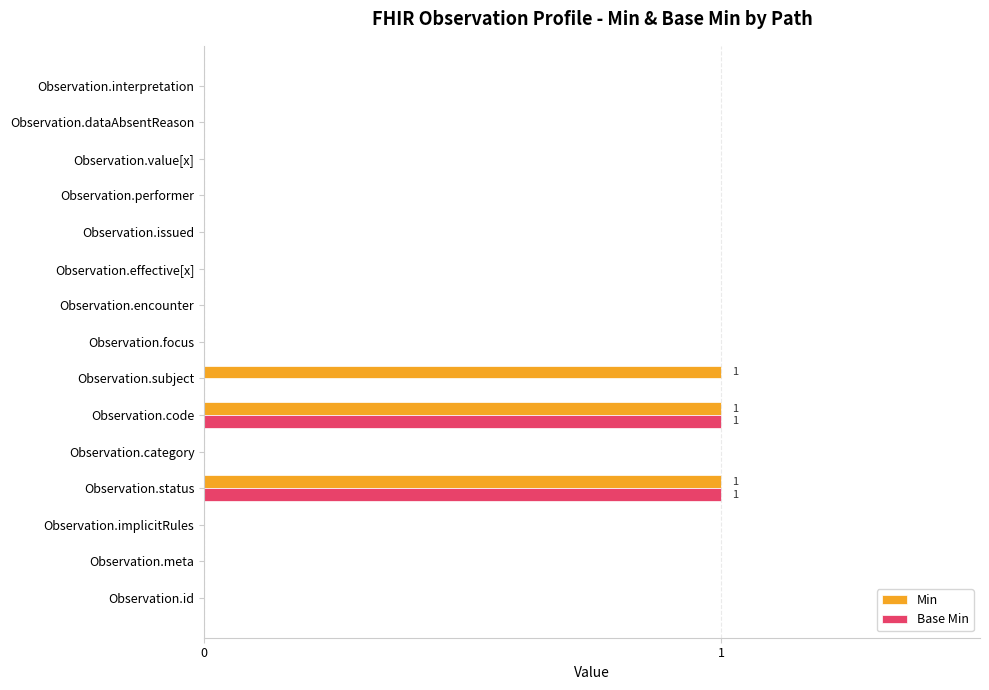

What are all the series names shown in the legend?

Min, Base Min